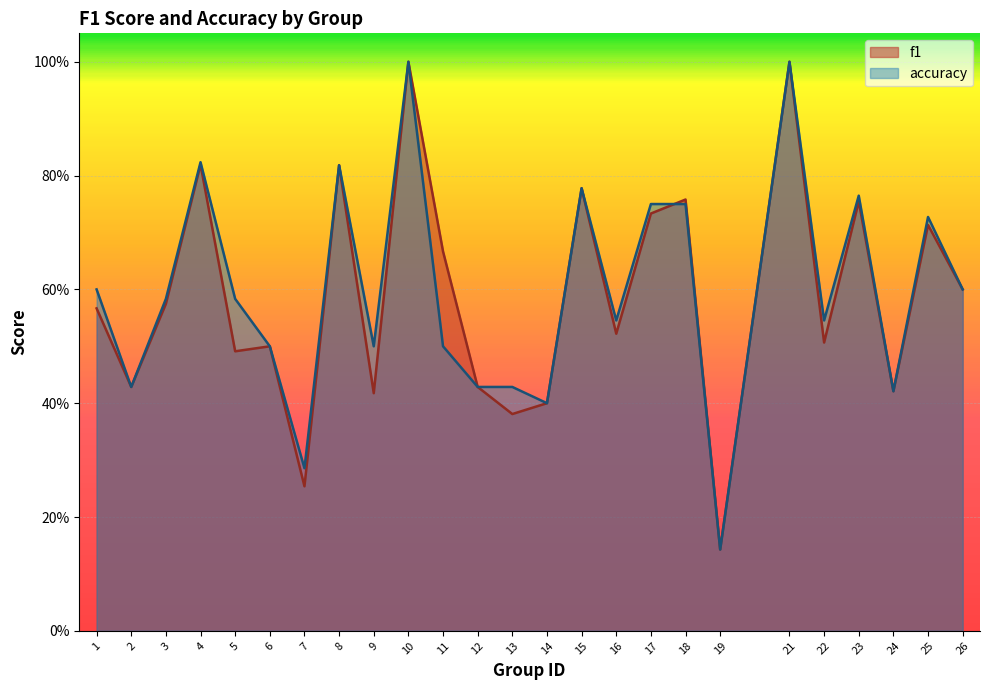

How many f1 values are between 0 and 1?

25